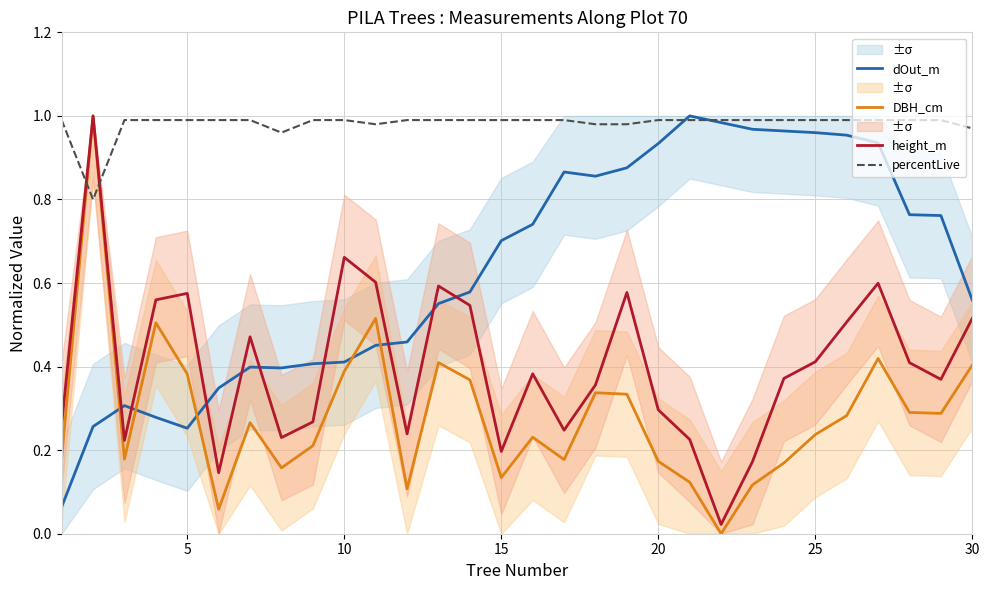

The value of height_m at 20 is 0.3. True or false?

True